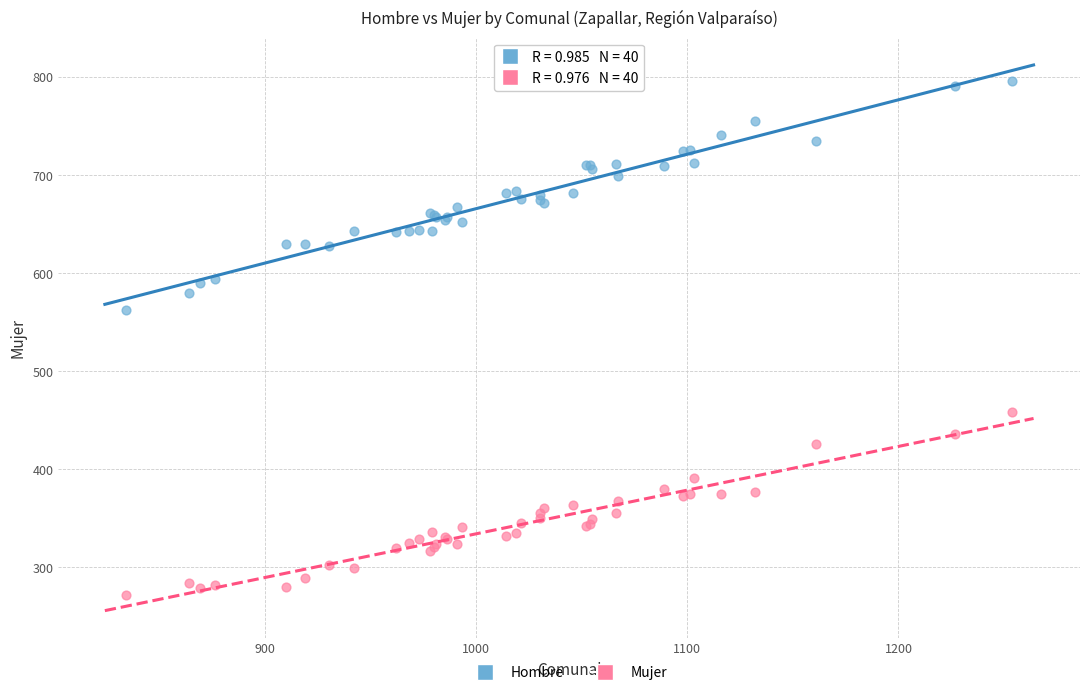

What is the X range (max minus min) for the scatter plot?

420